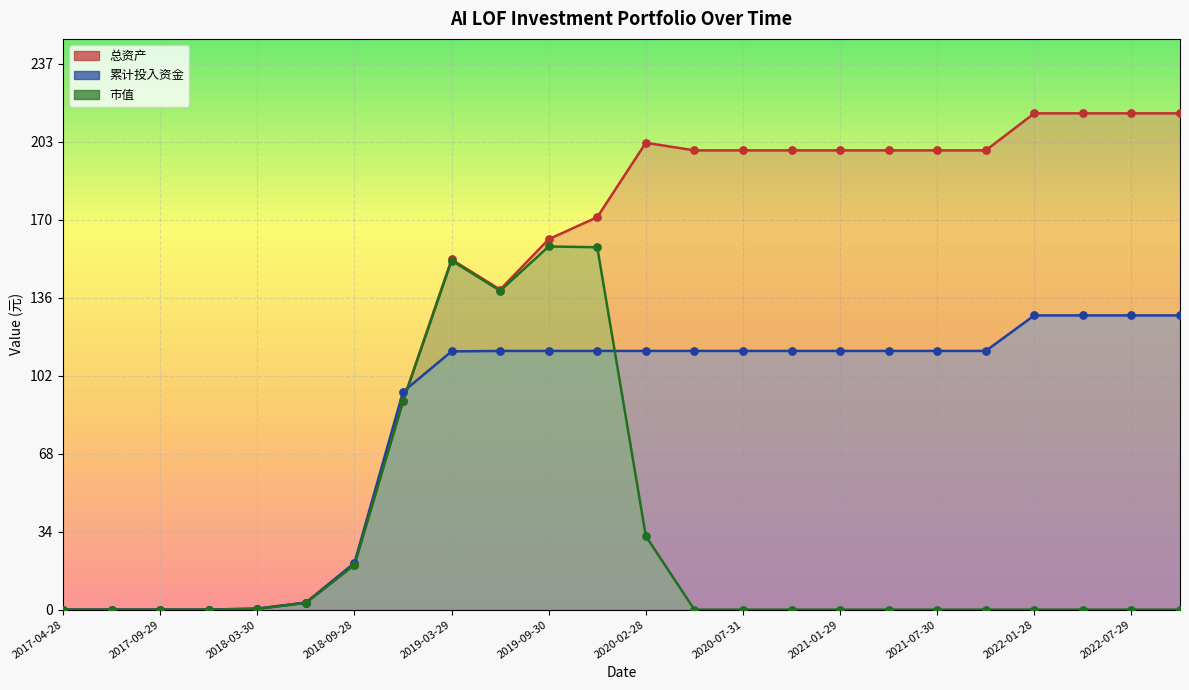

At which category is the sum across all series the highest?

2019-12-31